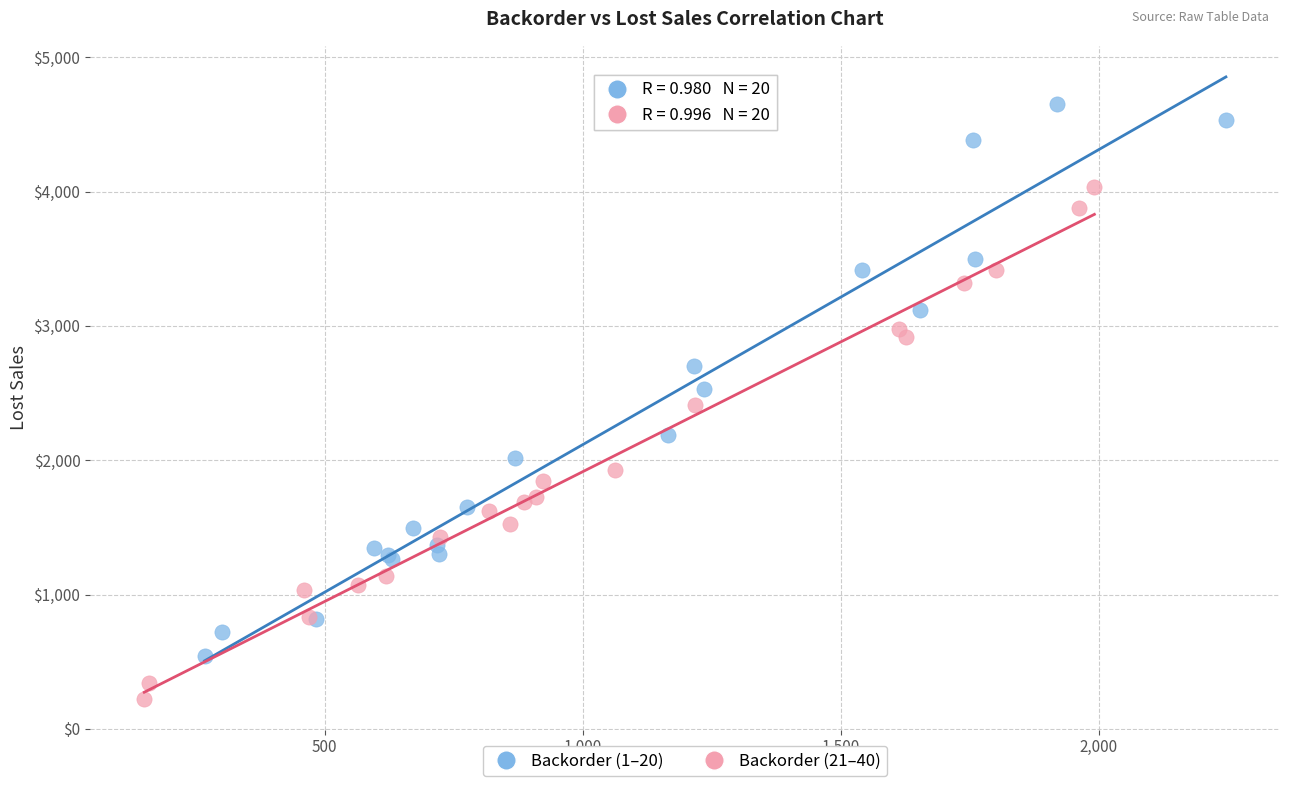

Which series contains the highest Y value?

Backorder (1–20)